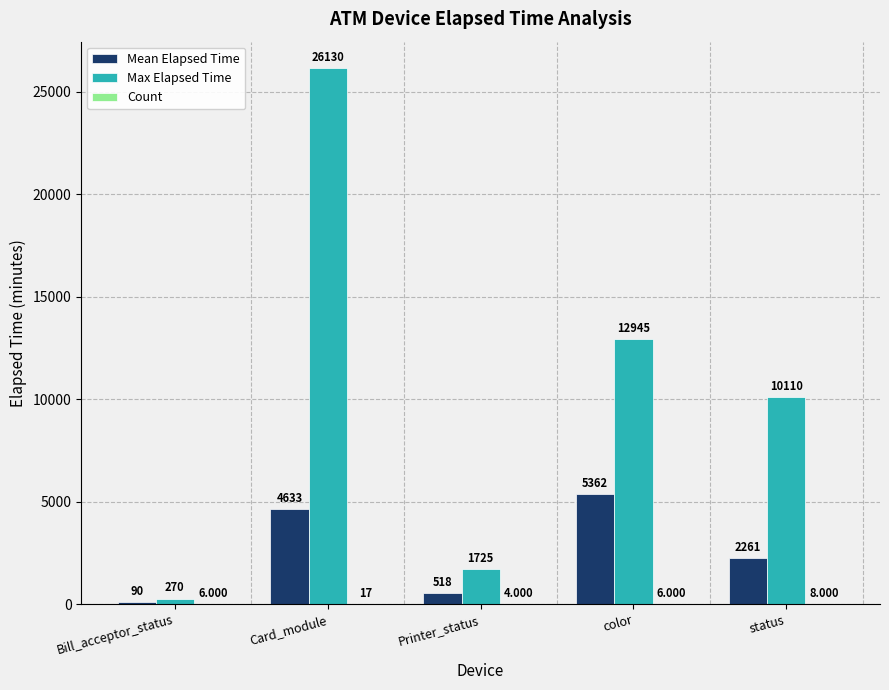

At which category is the sum across all series the highest?

Card_module